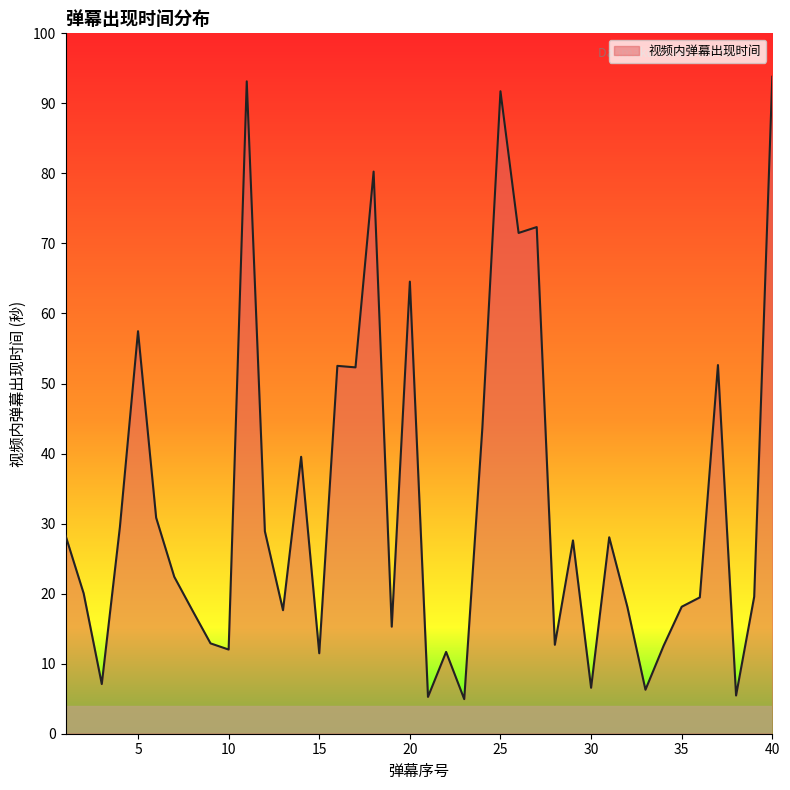

What is the greatest value displayed?

93.8